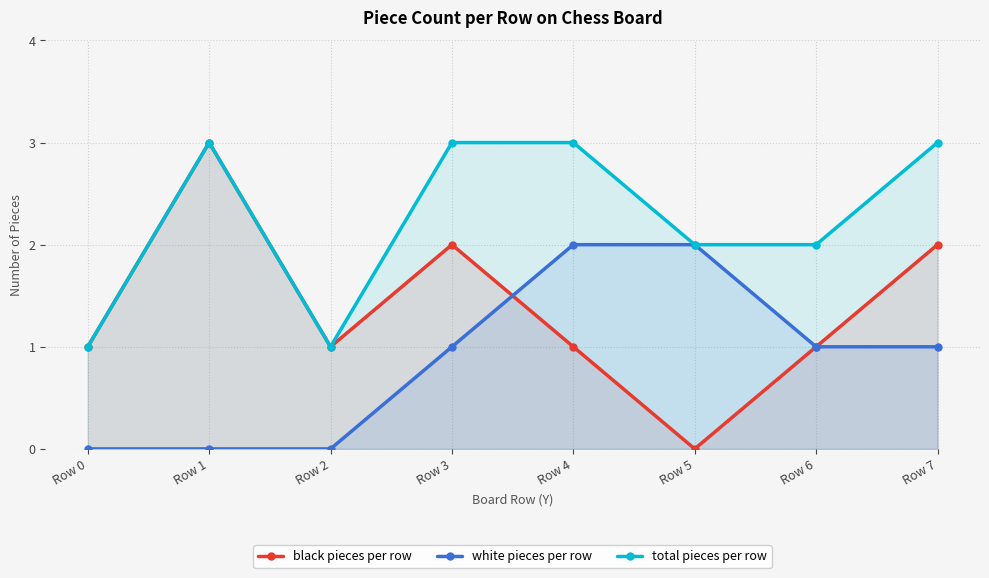

Between Row 0 and Row 4, which is larger?

Row 0